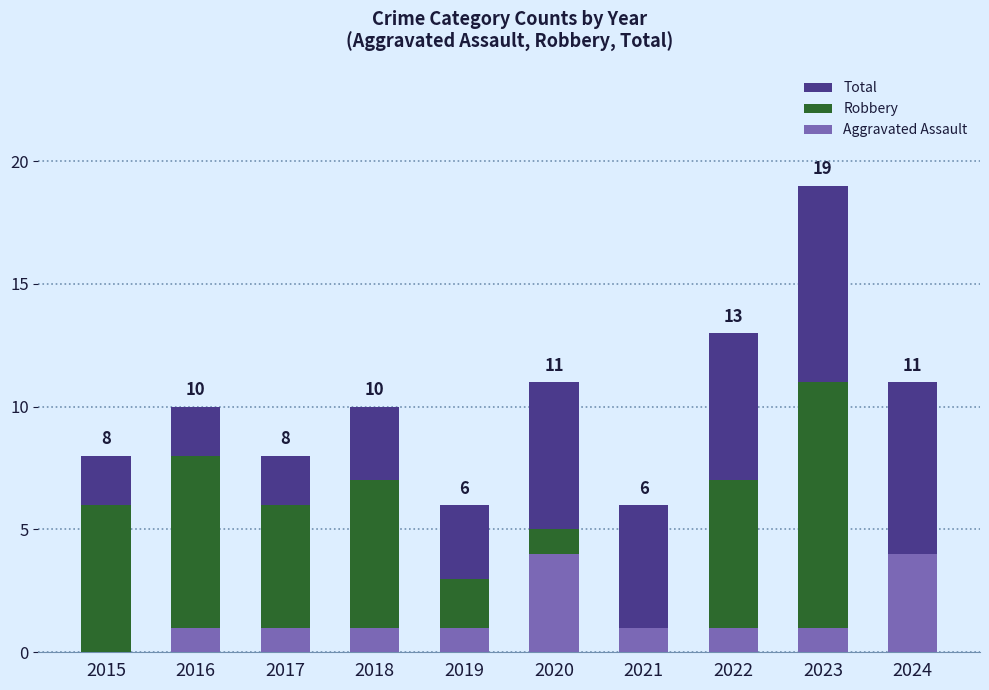

Reading left to right, extract all data points from this chart.

Total: 2015=8	2016=10	2017=8	2018=10	2019=6	2020=11	2021=6	2022=13	2023=19	2024=11
Robbery: 2015=6	2016=8	2017=6	2018=7	2019=3	2020=5	2021=1	2022=7	2023=11	2024=4
Aggravated Assault: 2015=0	2016=1	2017=1	2018=1	2019=1	2020=4	2021=1	2022=1	2023=1	2024=4